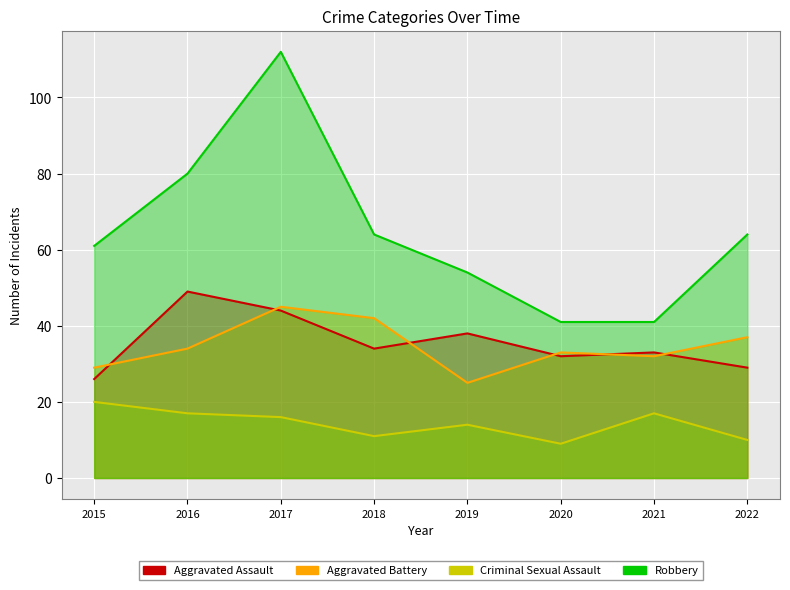

What is the sum of all Criminal Sexual Assault values?

114